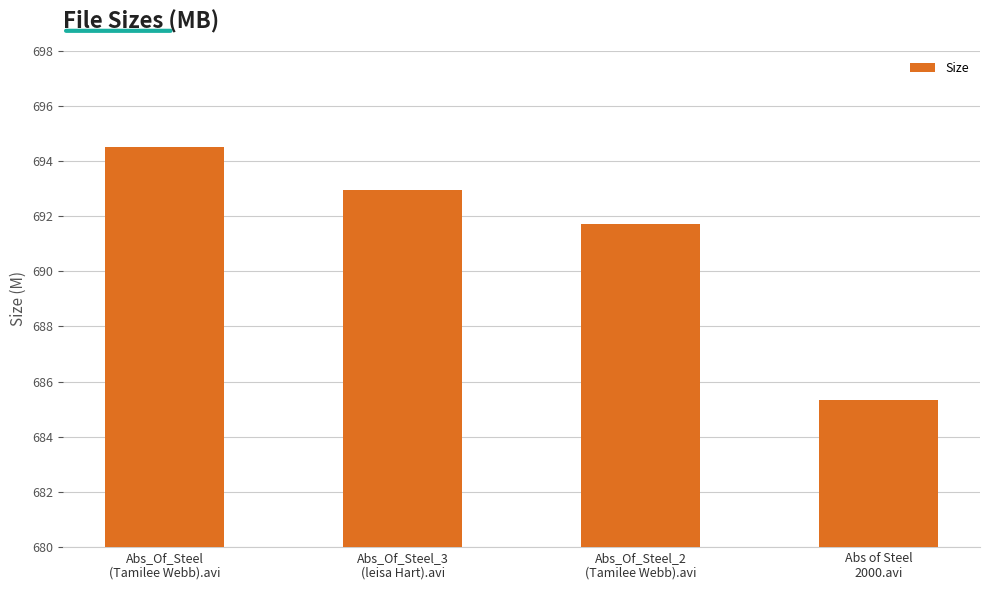

What is the minimum value shown in the chart?

685.3